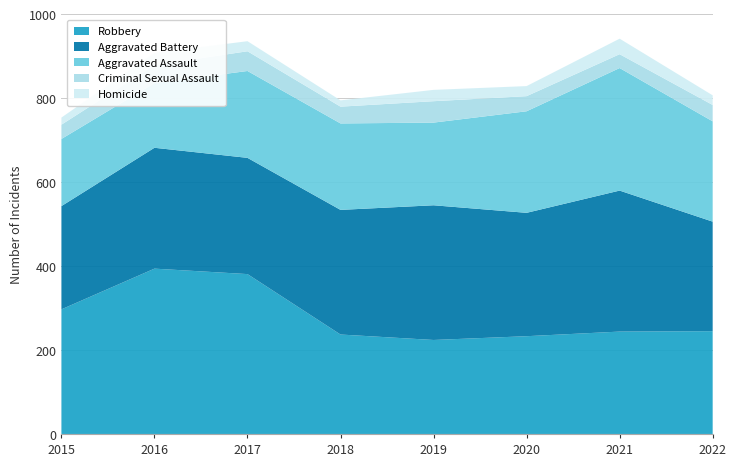

Reading right to left, what are all the values shown in this chart?

Robbery: 245	244	233	224	237	381	394	297
Aggravated Battery: 261	336	294	321	297	277	288	246
Aggravated Assault: 239	292	242	197	206	207	154	160
Criminal Sexual Assault: 39	33	36	51	40	47	43	34
Homicide: 23	37	24	27	15	24	29	17